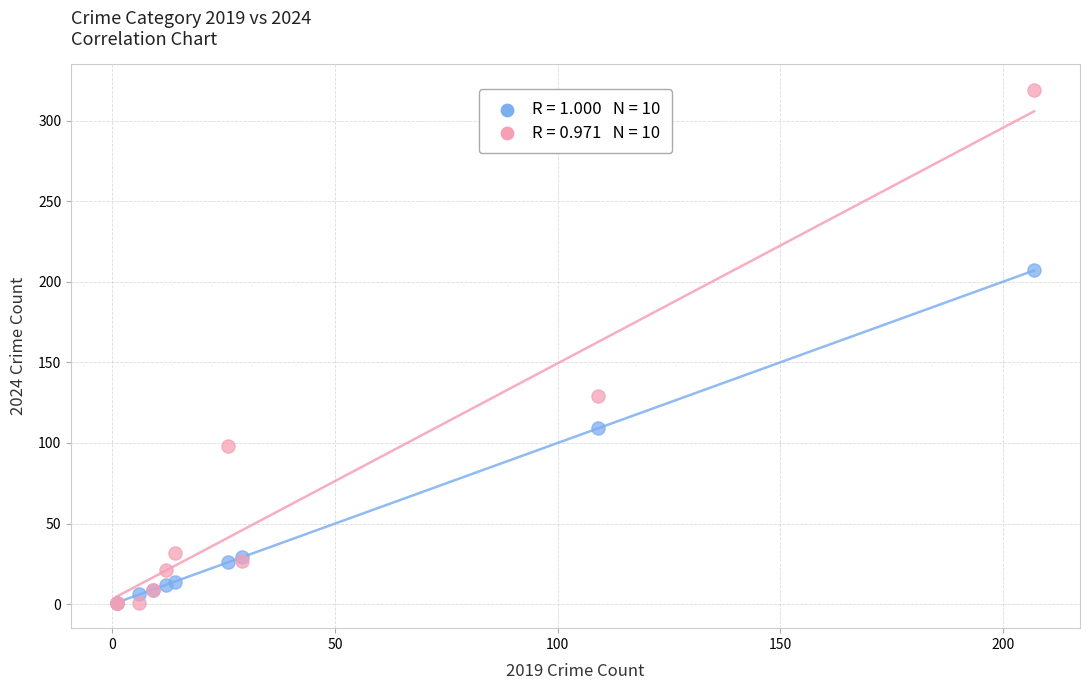

Across all series, what Y value is closest to 160?

129